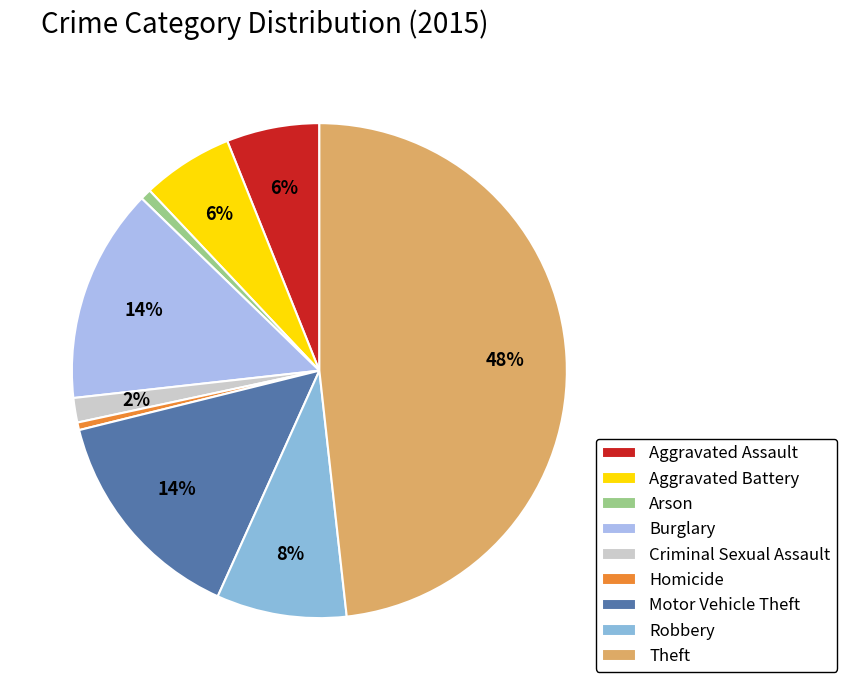

Count the number of slices in the pie.

9